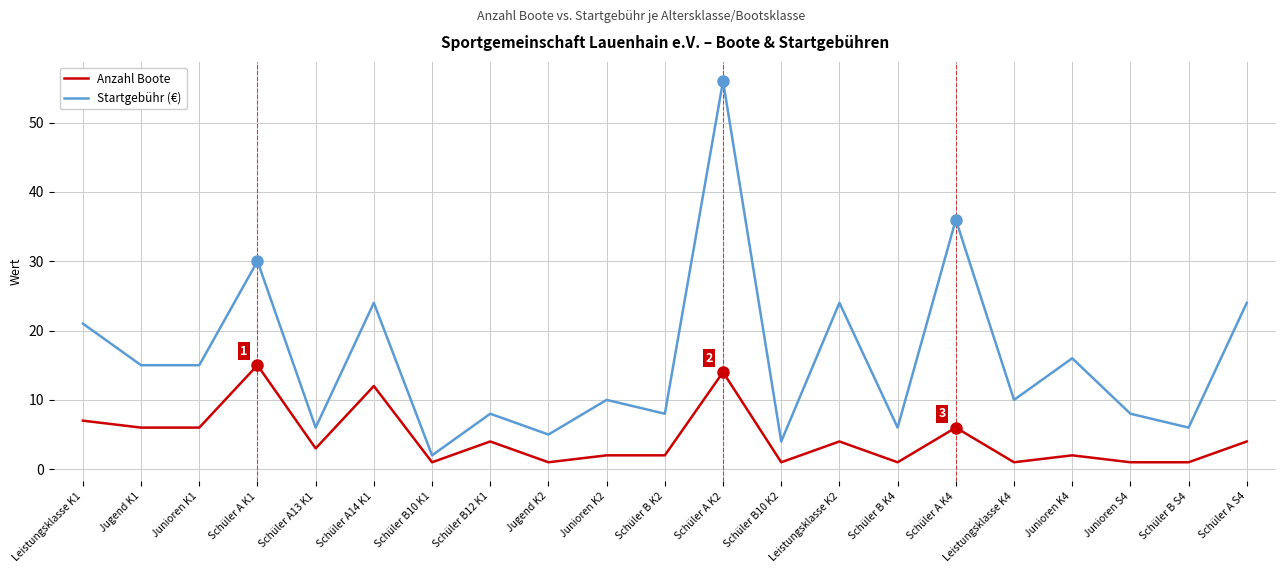

What is the maximum value for Startgebühr (€)?

56